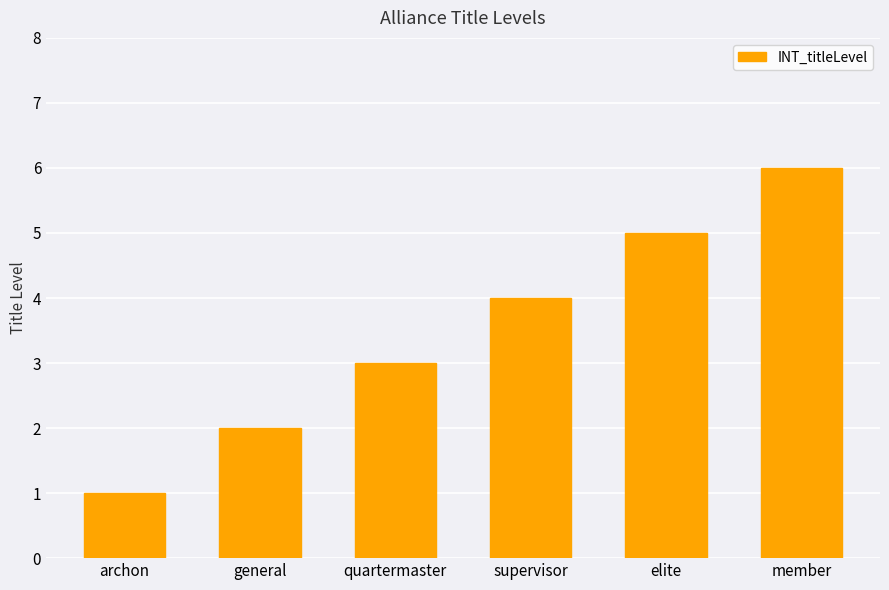

What is the sum of all values?

21